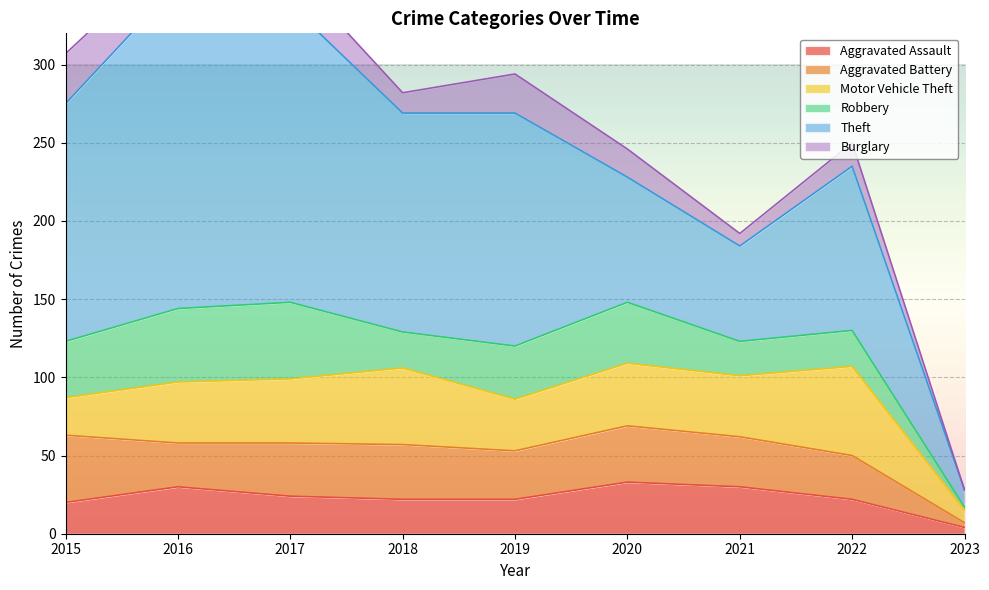

Which category has the highest value across all series?

2016